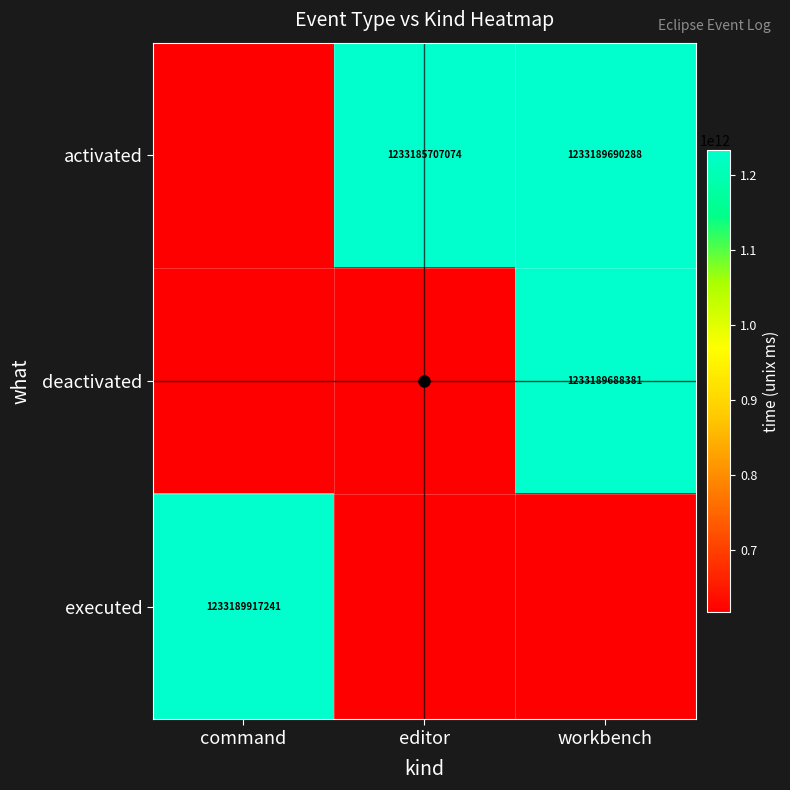

The deactivated series shows 423547065122 at editor. True or false?

False